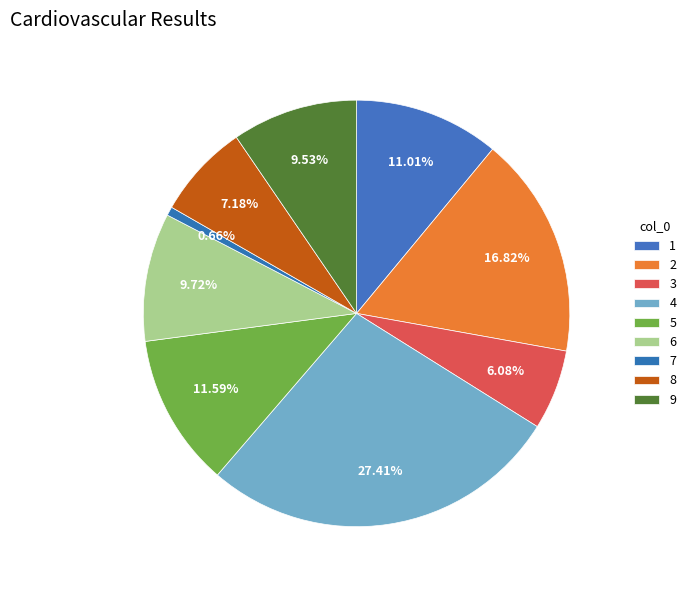

Combined, do 3 and 4 account for over 50%?

No